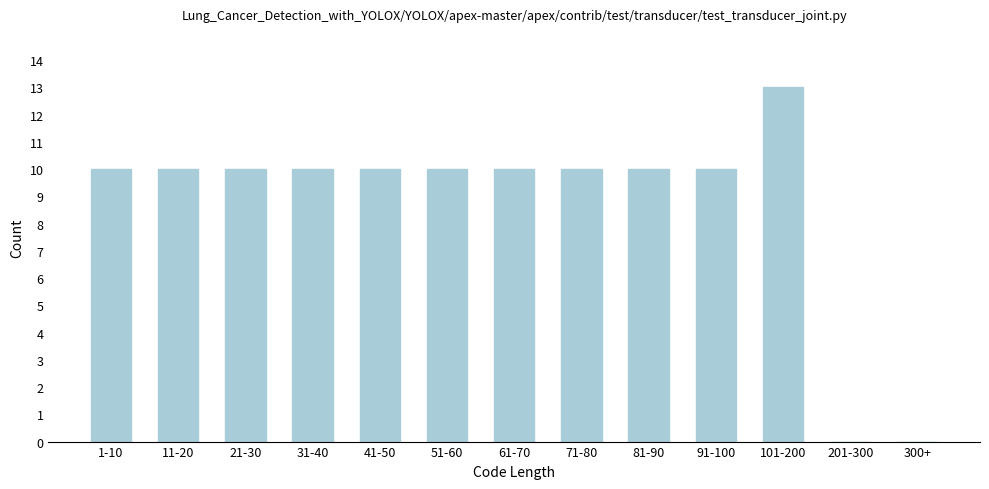

Reading left to right, list all the values displayed in this chart.

1-10=10	11-20=10	21-30=10	31-40=10	41-50=10	51-60=10	61-70=10	71-80=10	81-90=10	91-100=10	101-200=13	201-300=0	300+=0